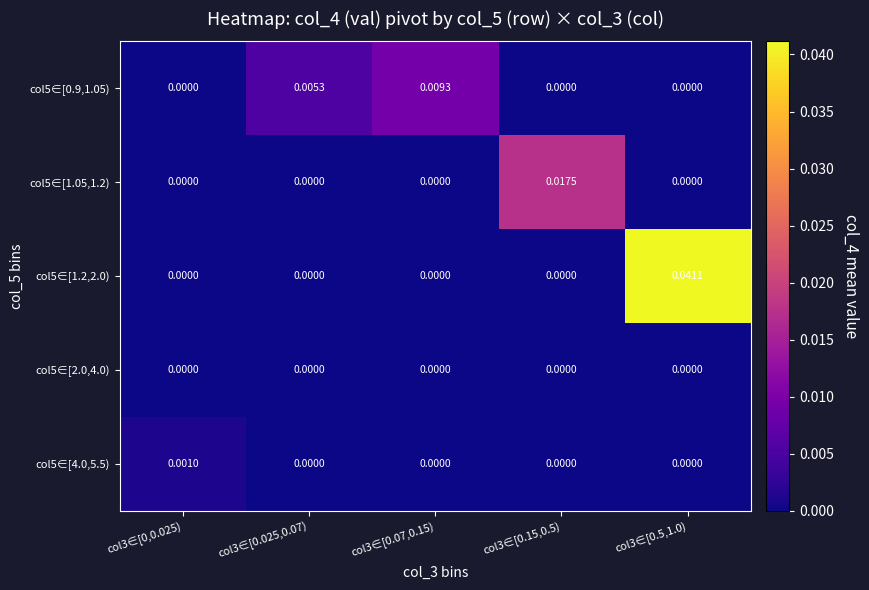

At how many categories does at least one series exceed 0?

5